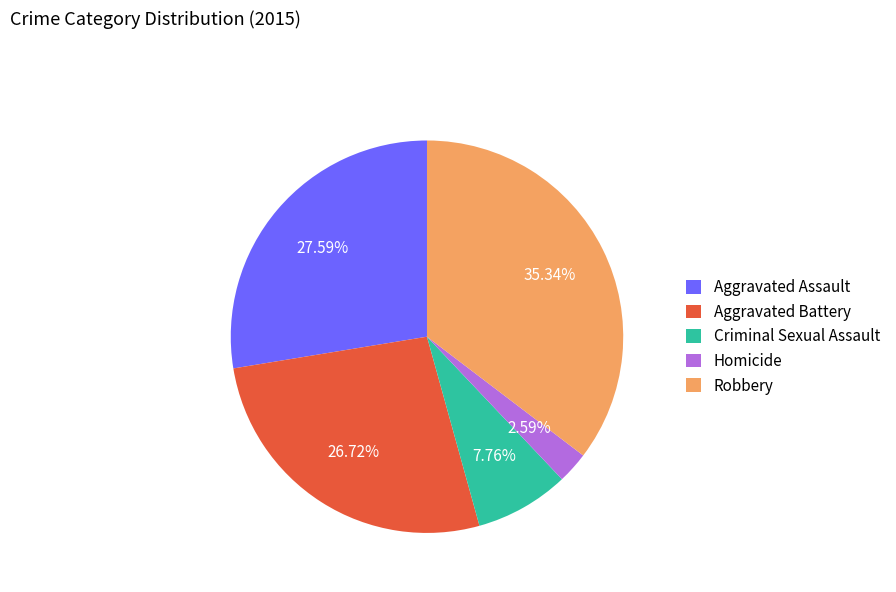

How many slices are in this pie chart?

5